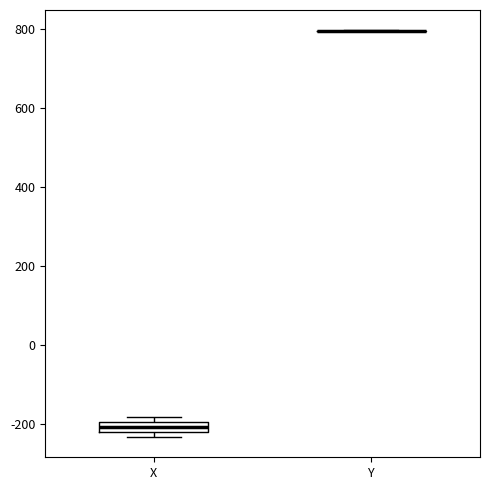

Which box is the tallest, from its lower edge to its upper edge?

X